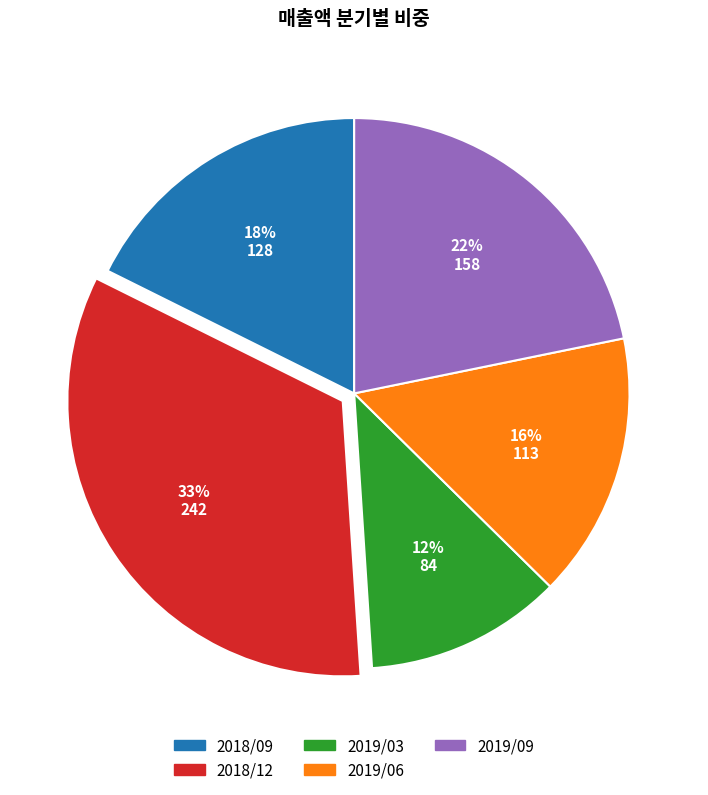

Which category has the smallest portion of the pie?

2019/03